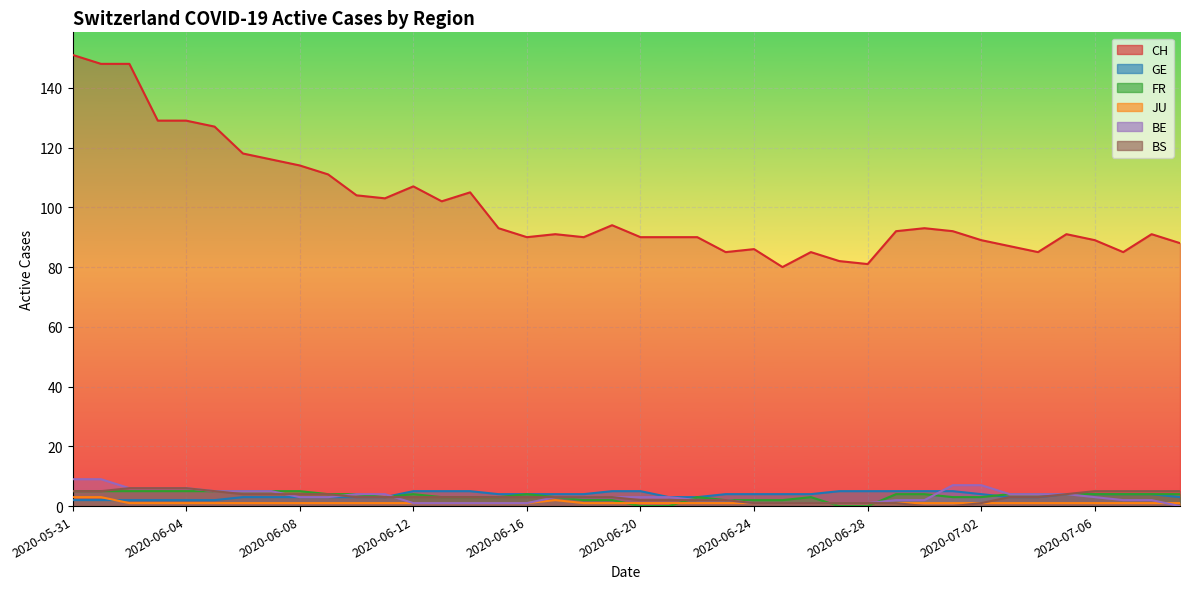

What is the sum of the BE values at 2020-06-27 and 2020-07-06?

4